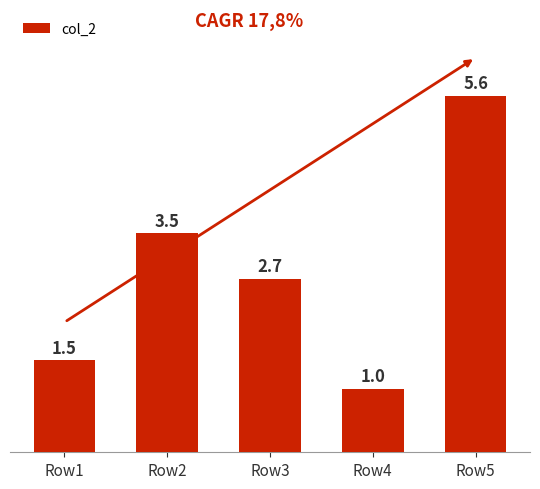

The value at Row3 is 2.7. True or false?

True